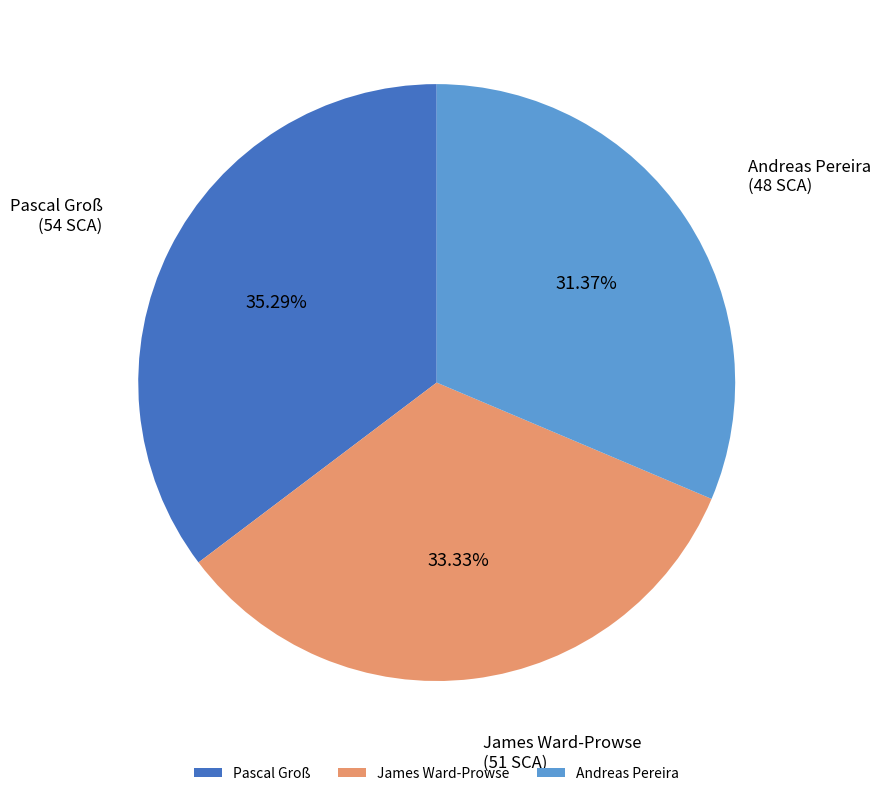

To the nearest percent, what is the average slice percentage?

33%